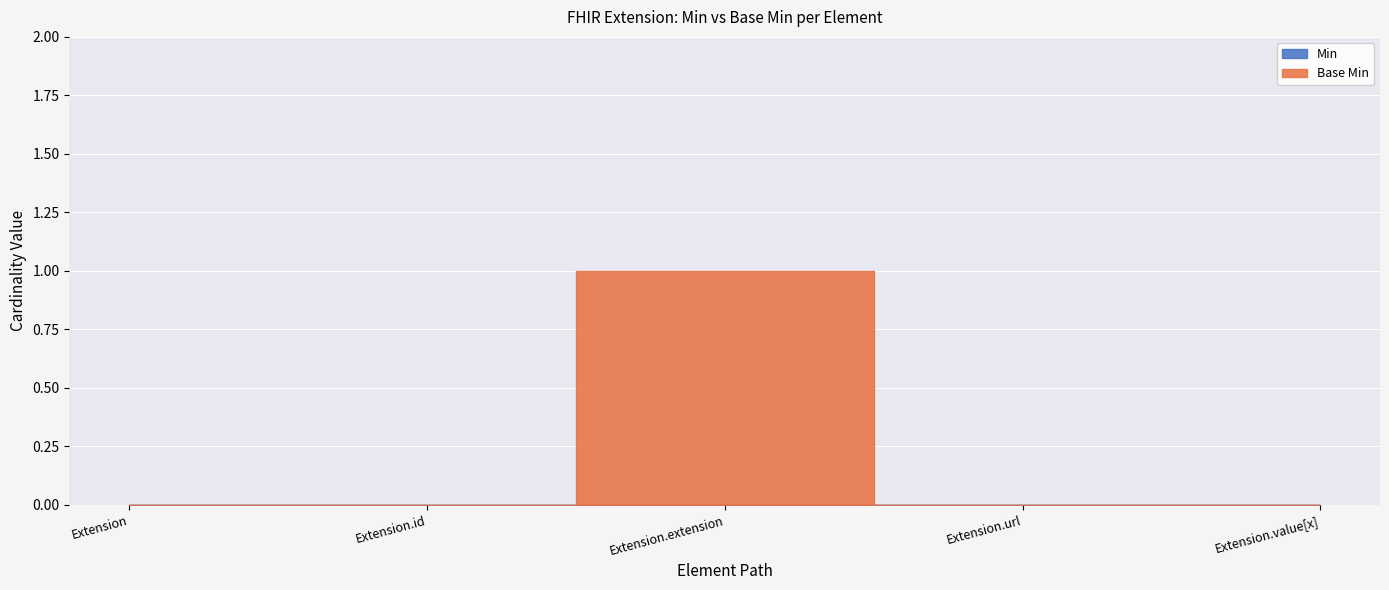

Which series changed the most between Extension and Extension.value[x]?

Min